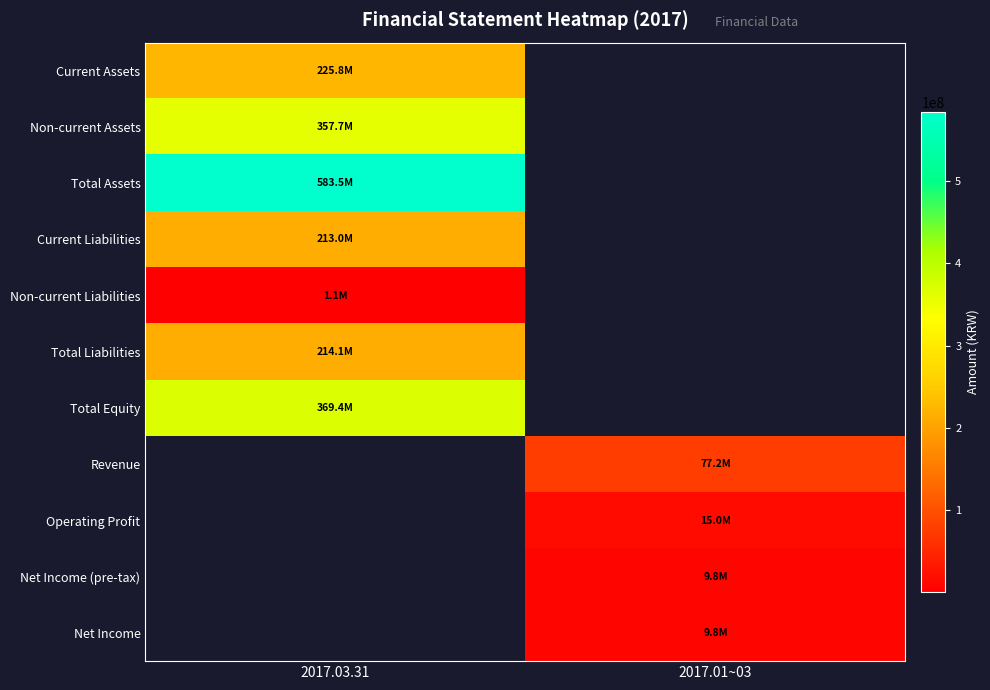

At which label does Non-current Assets reach its peak?

2017.03.31